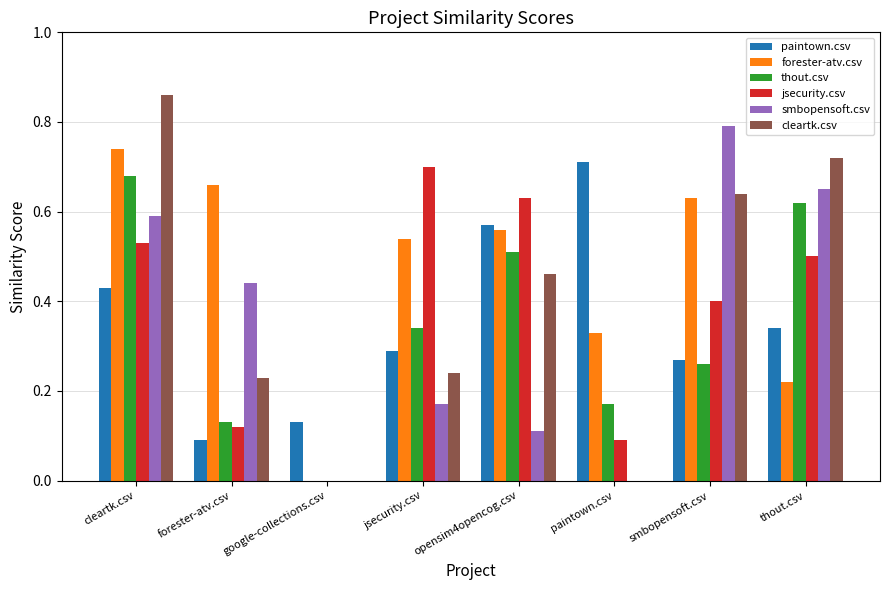

Is it true that paintown.csv equals 0.4 at cleartk.csv?

True